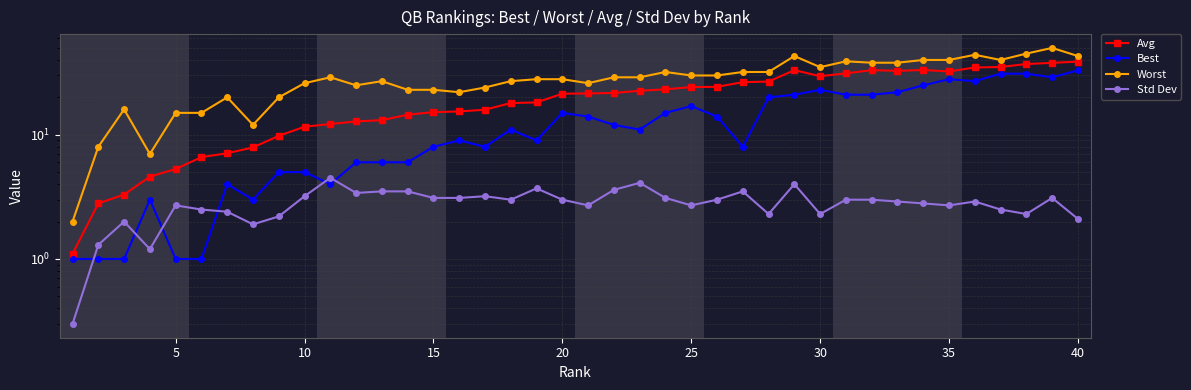

How many series are shown in this chart?

4